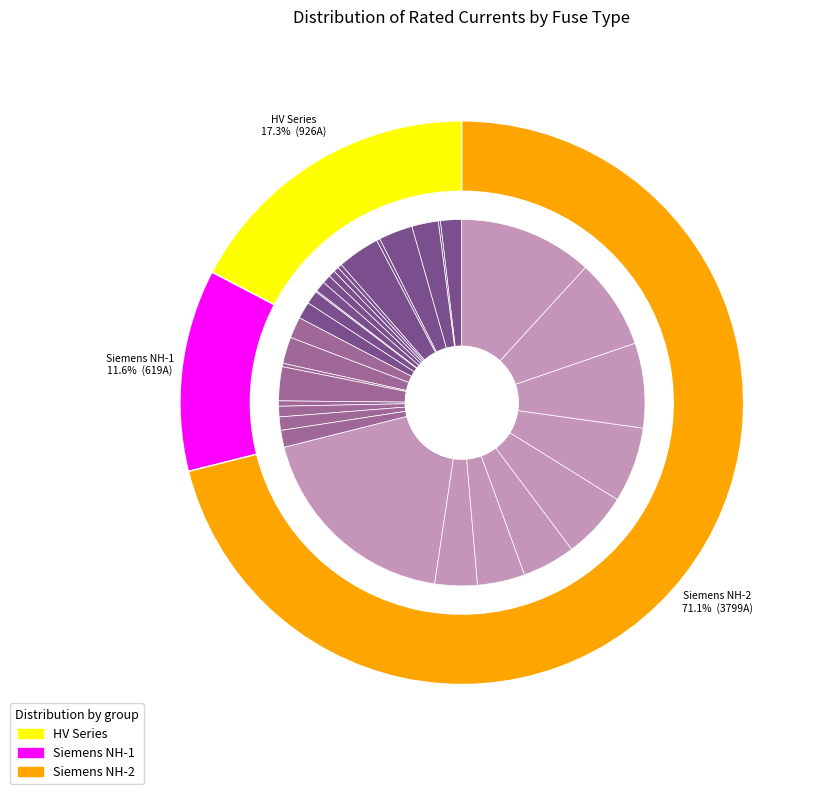

Which has a higher value, Siemens NH-1-80 or Siemens NH-1-16?

Siemens NH-1-80